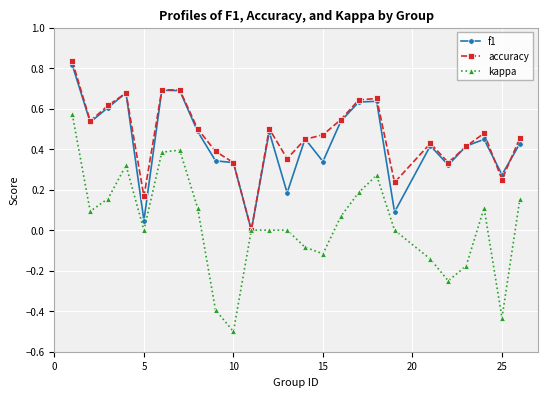

What is the lowest value of the kappa series?

-0.5